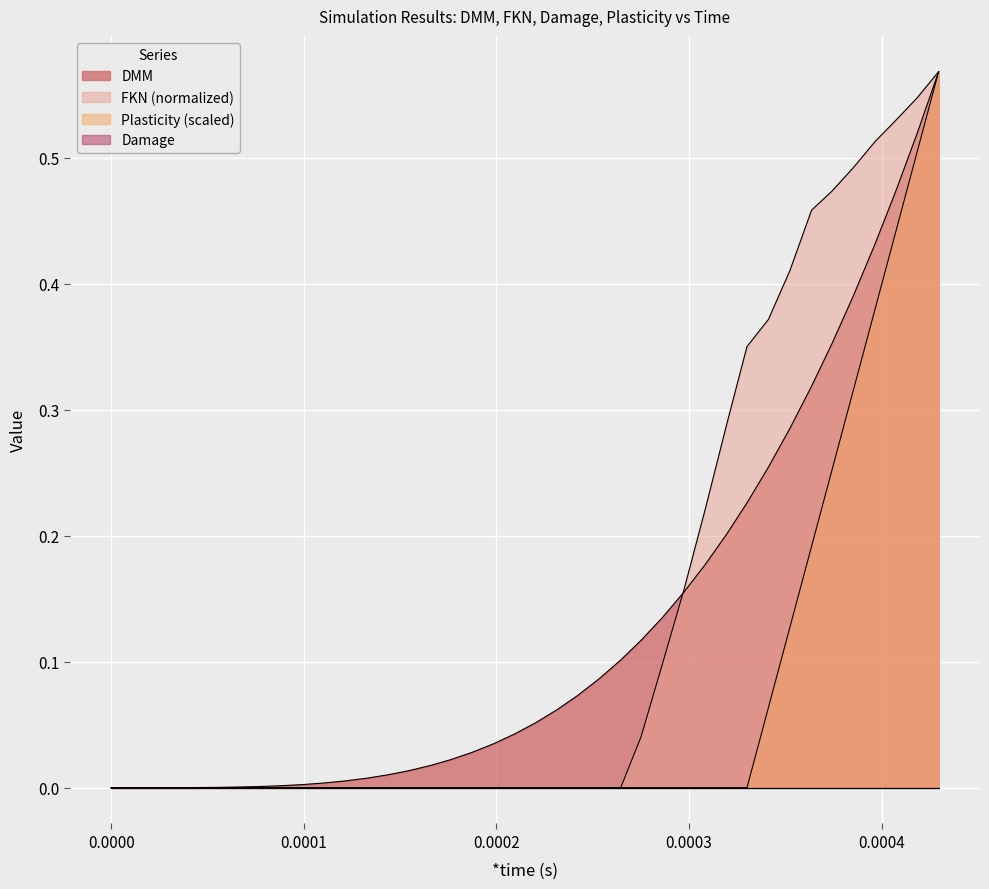

The value of Plasticity at 28 is -0.2. True or false?

False